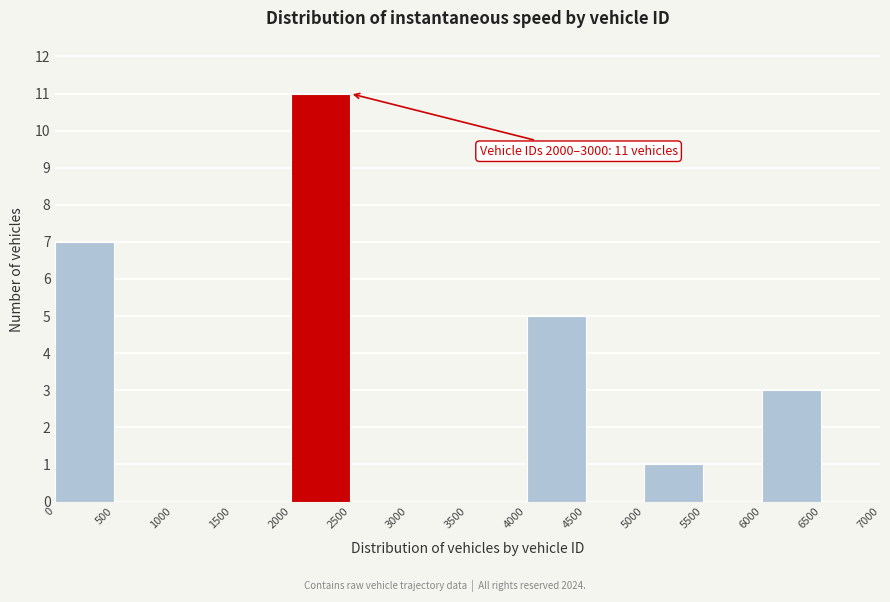

Over which range of the x-axis is the bar tallest?

2000 to 2500